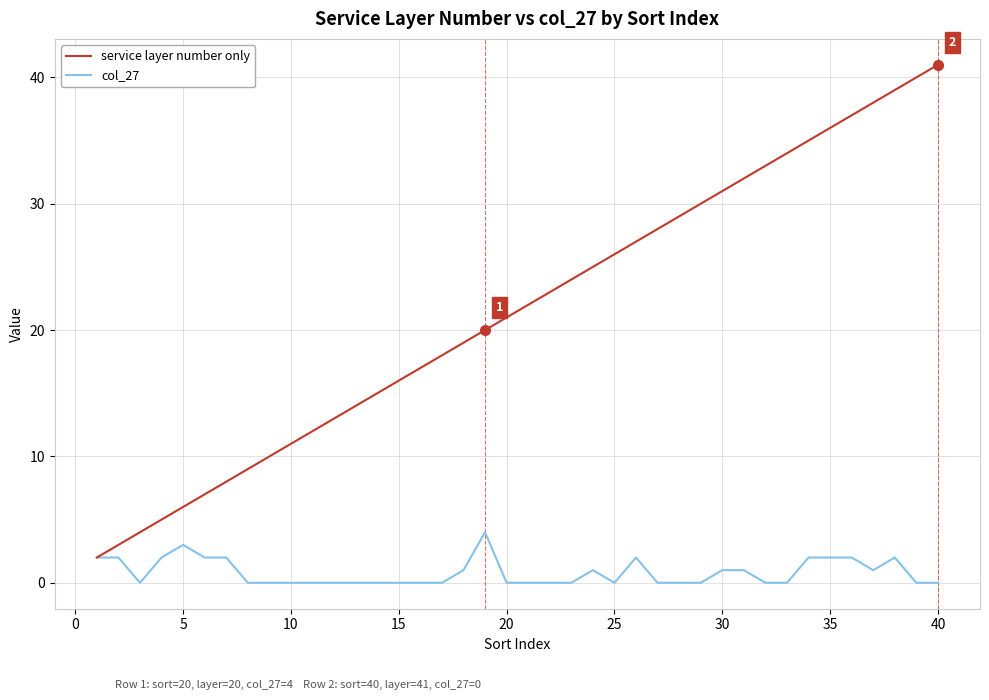

List the series in order of their peak value, highest first.

service layer number only, col_27